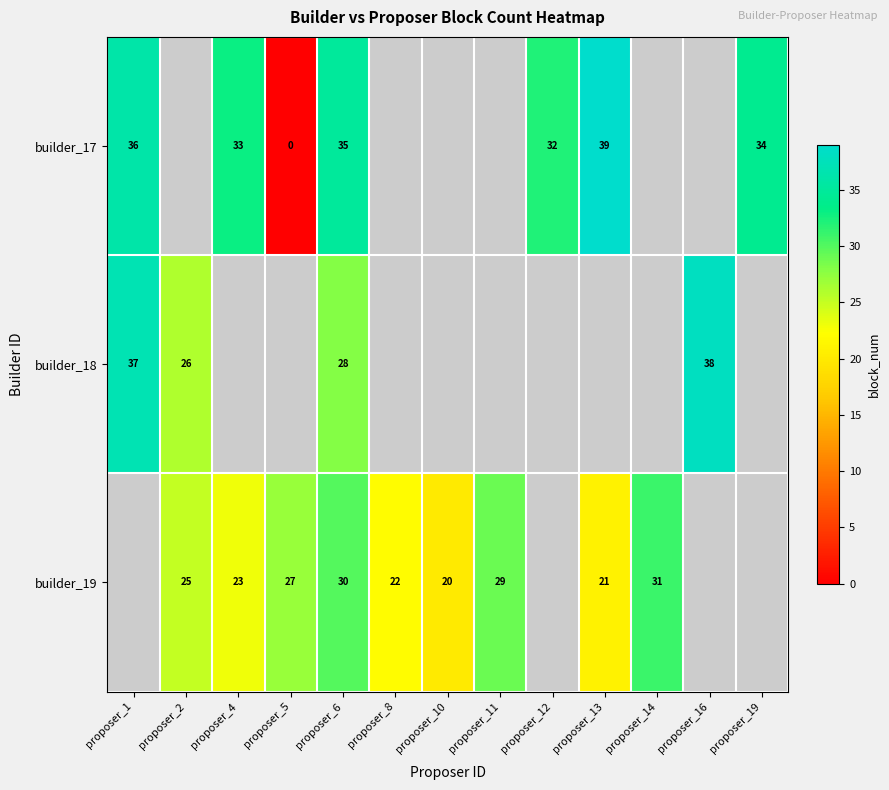

What is the difference between the highest and lowest values at proposer_6?

7